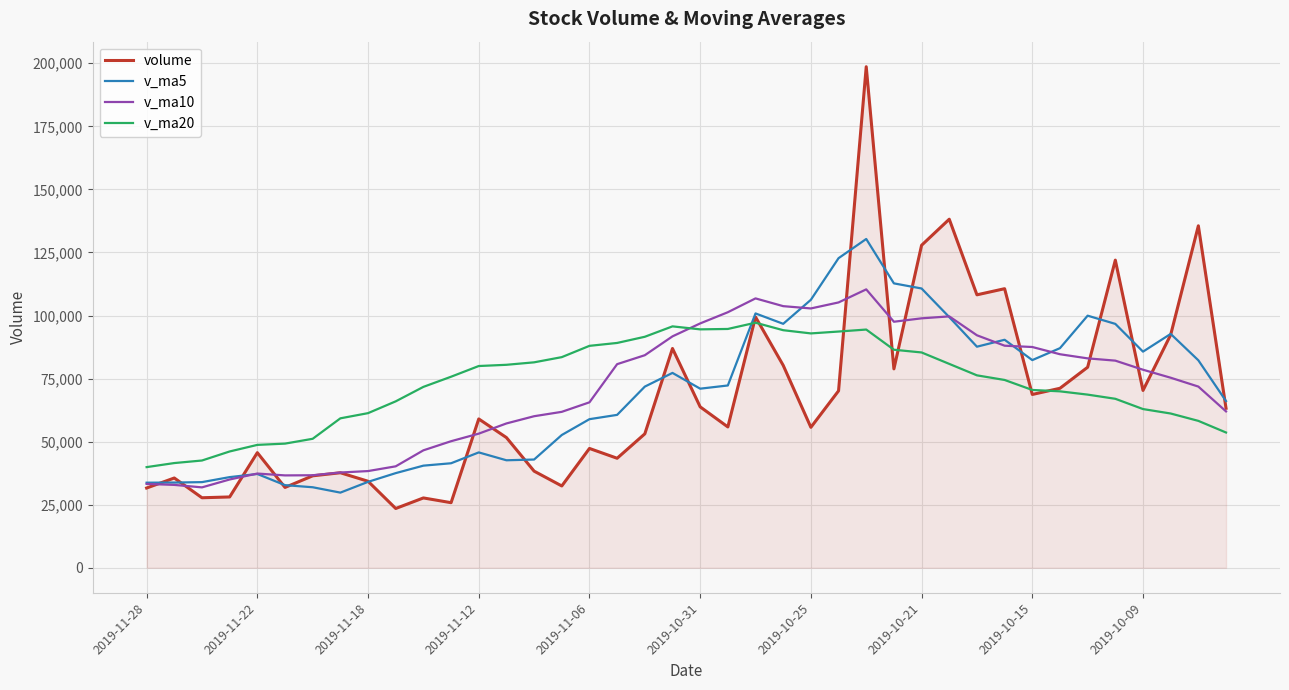

How many lines are shown in the chart?

4